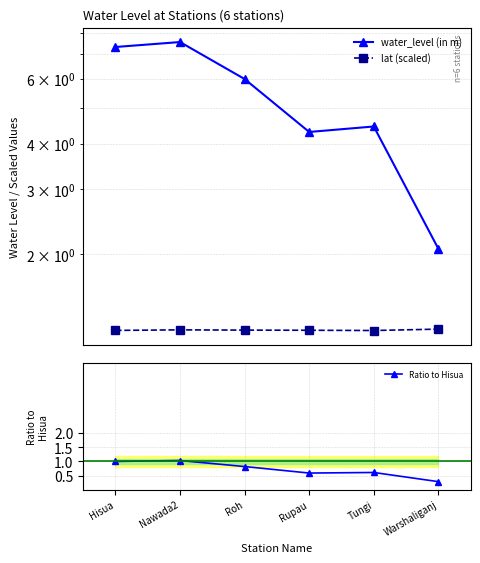

Which category has the lowest value in the Ratio to Hisua series?

Warshaliganj